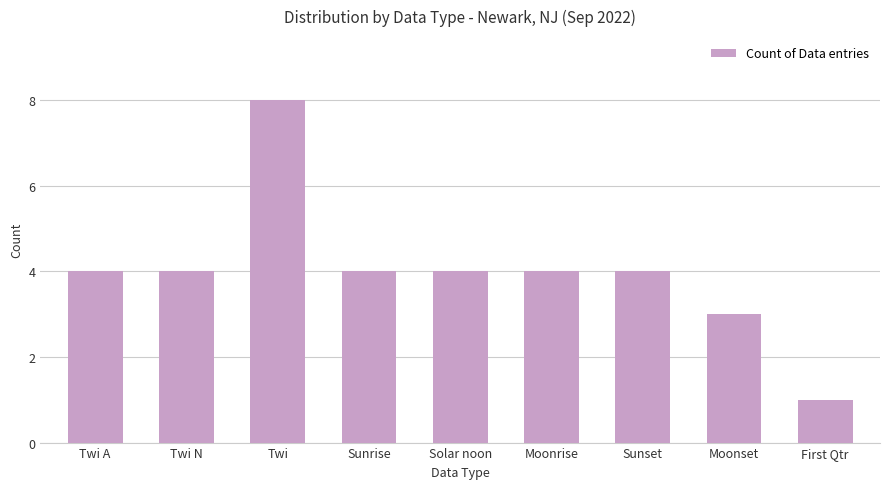

How many categories are shown in the chart?

9